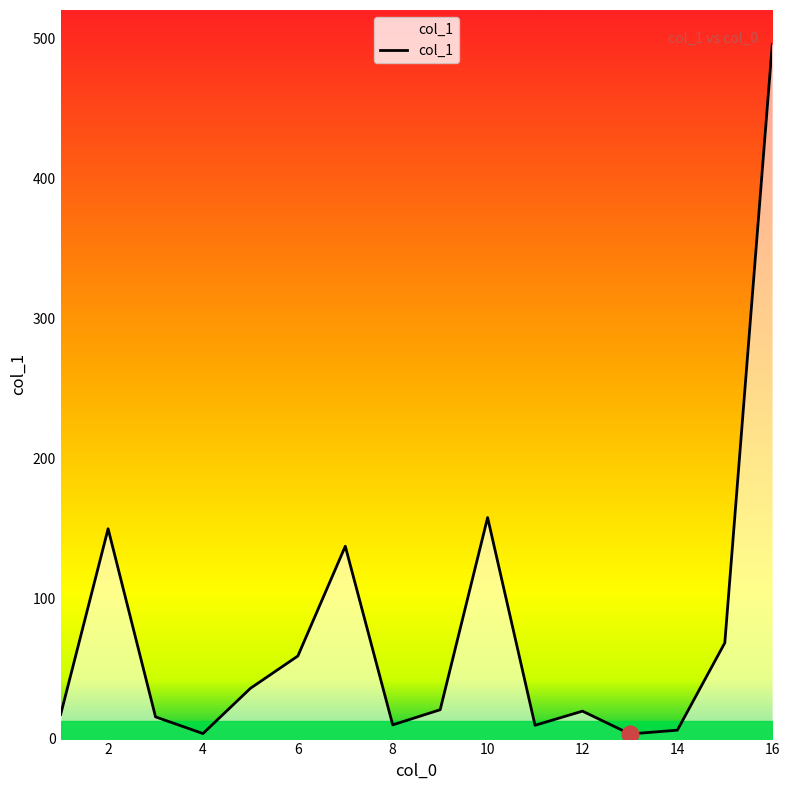

What is the greatest value displayed?

495.7